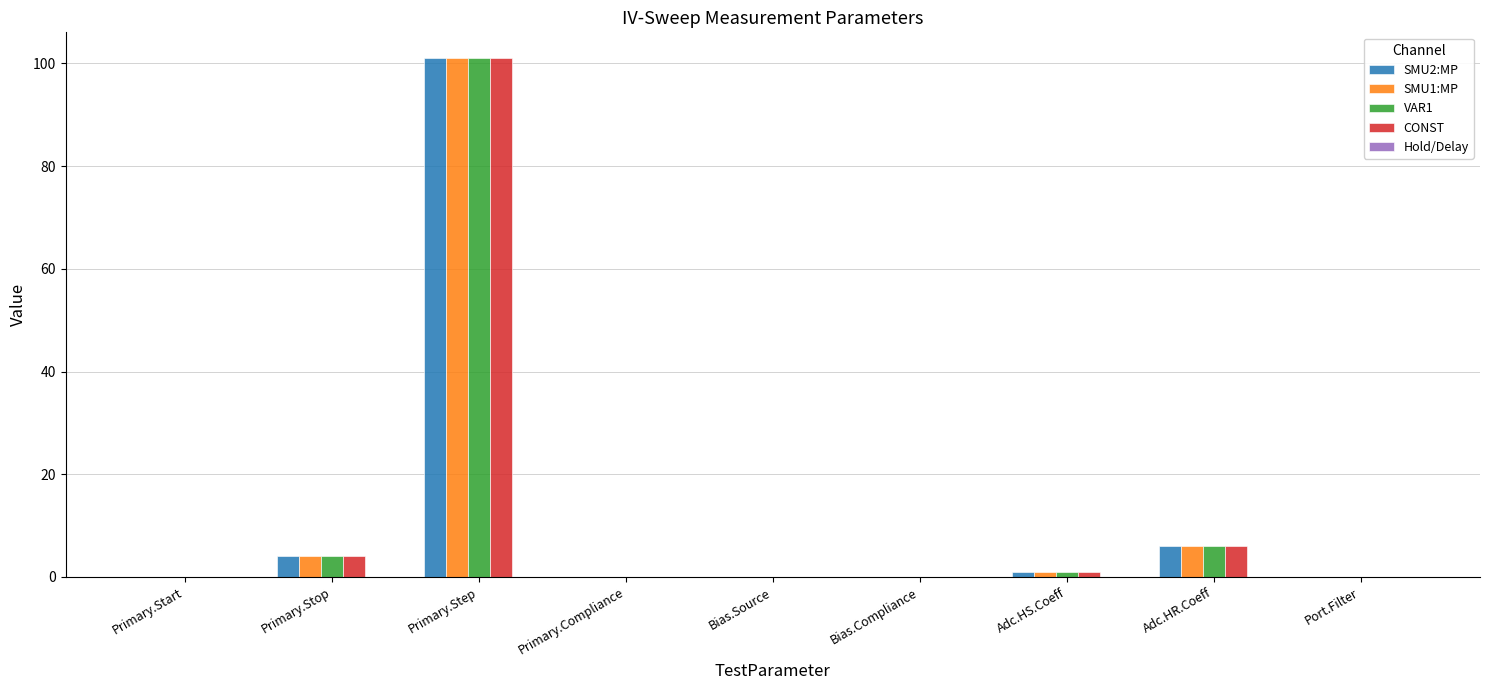

What is the sum of all VAR1 values?

112.0